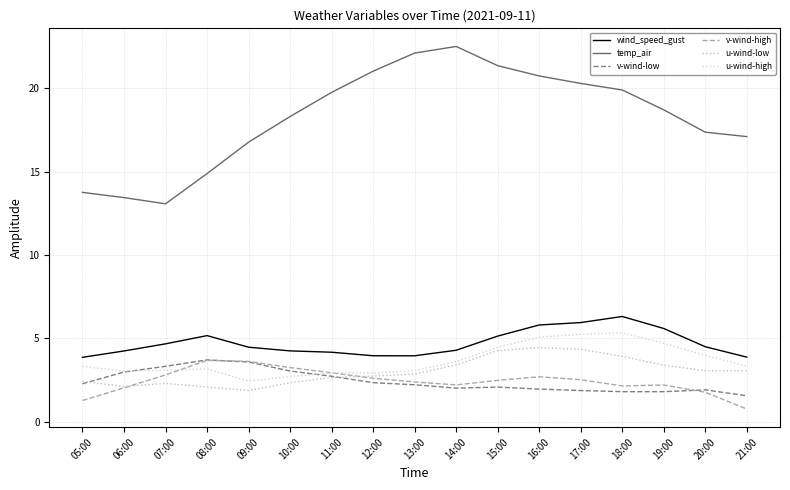

What is the value of the wind_speed_gust point at the 13th from the left?

5.9